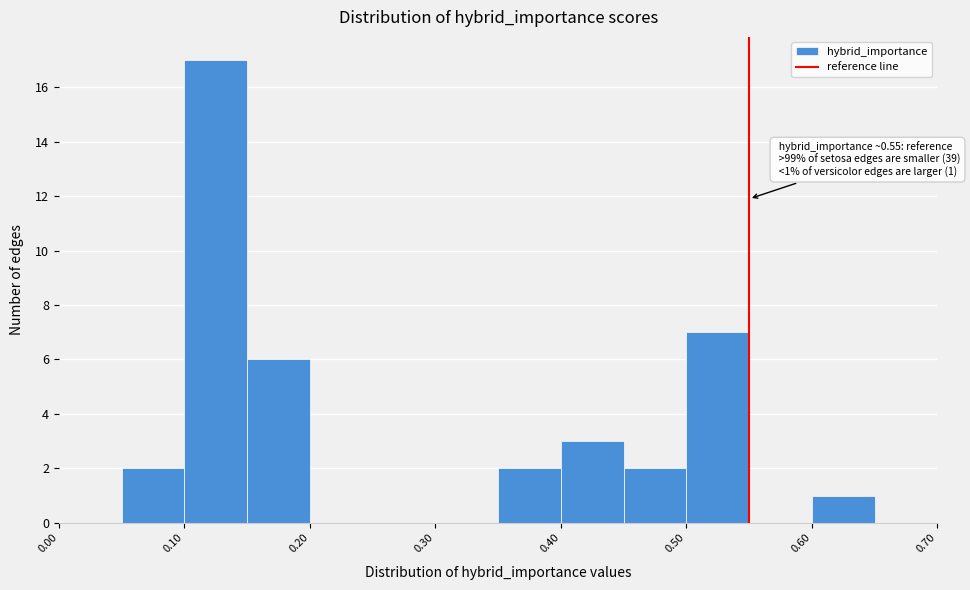

Which range on the x-axis has the tallest bar?

0.10 to 0.15